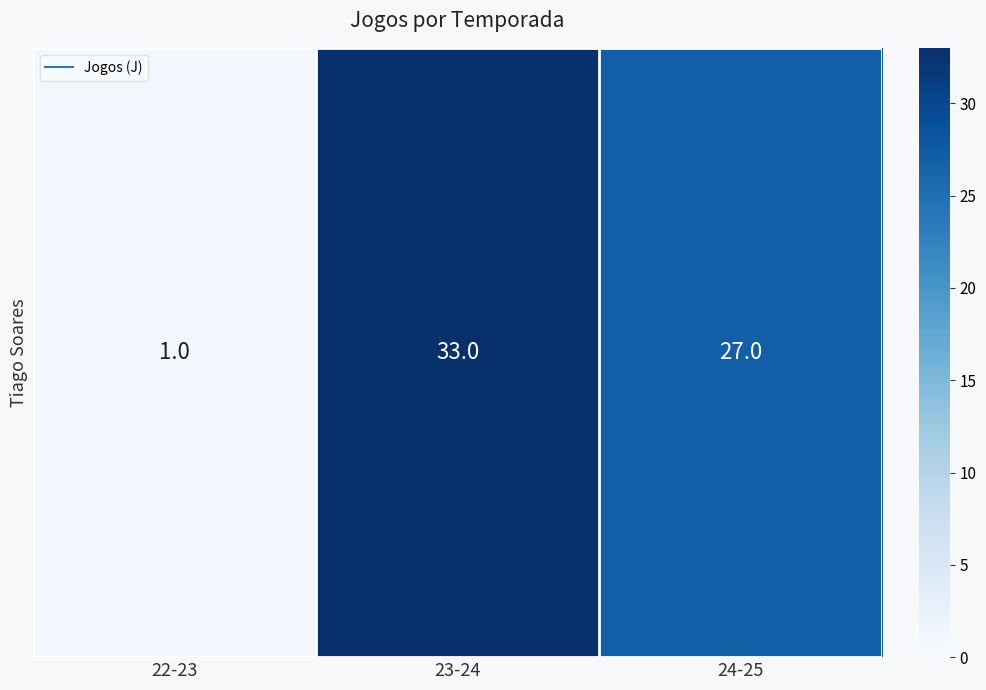

How many values are between 1 and 33?

3